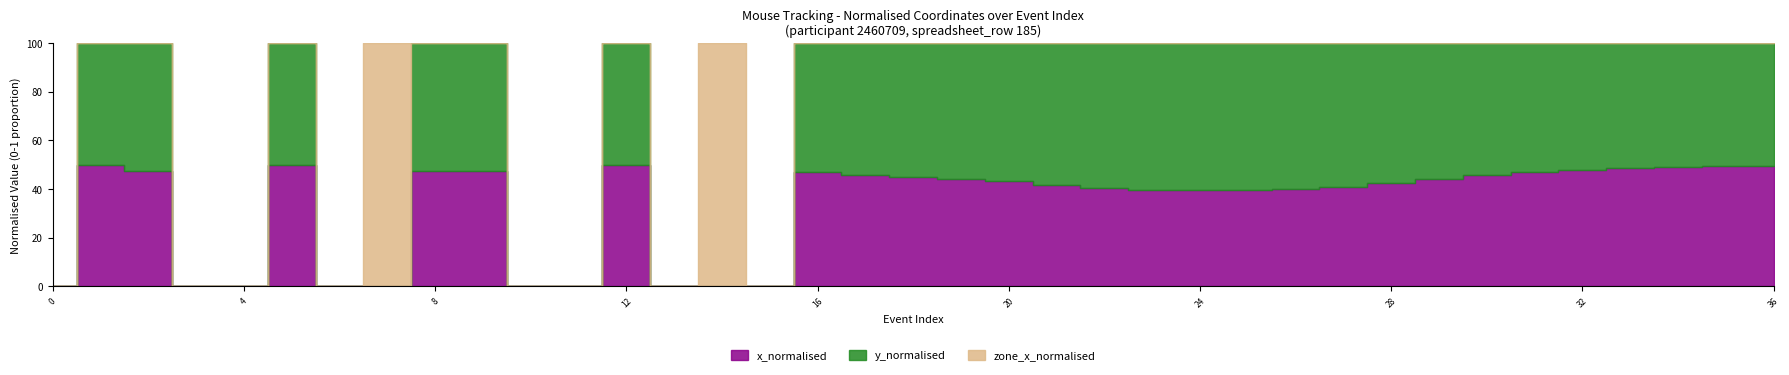

Count the number of categories in the chart.

37